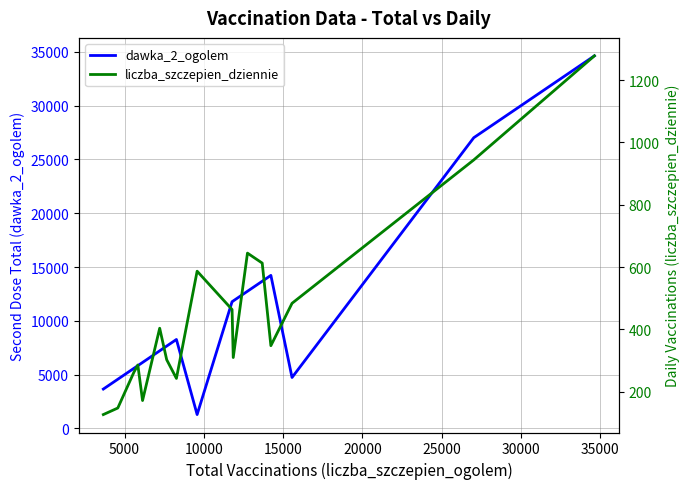

What is the lowest value of the dawka_2_ogolem series?

1290